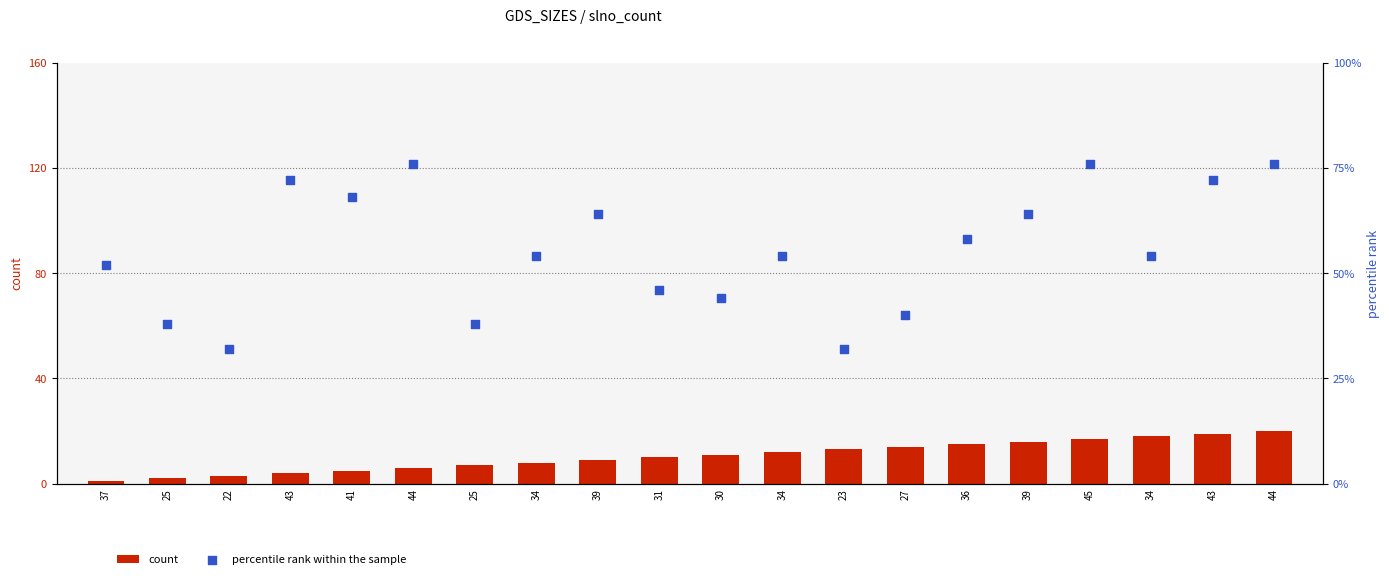

At which category is the sum across all series the highest?

44